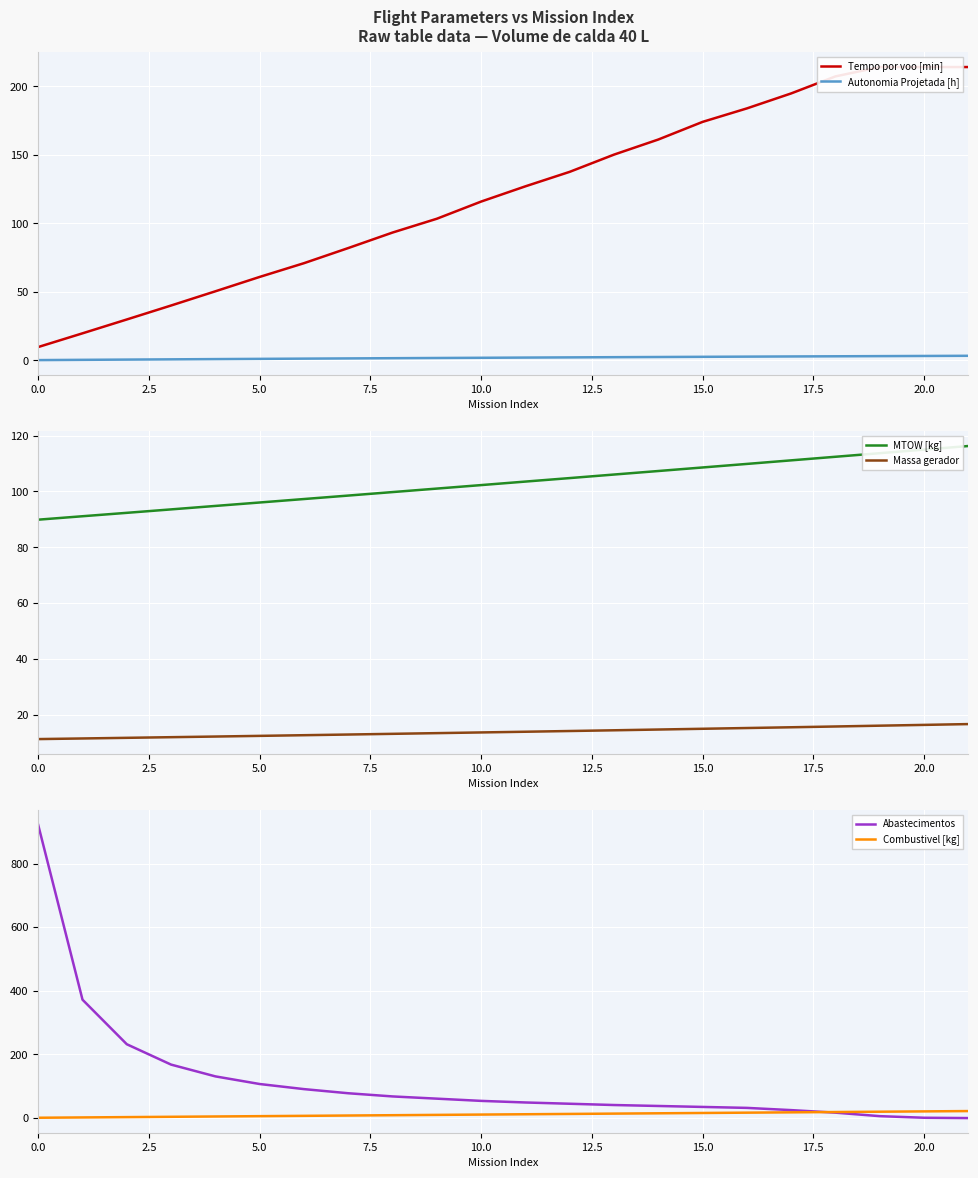

How many distinct data groups are displayed?

6